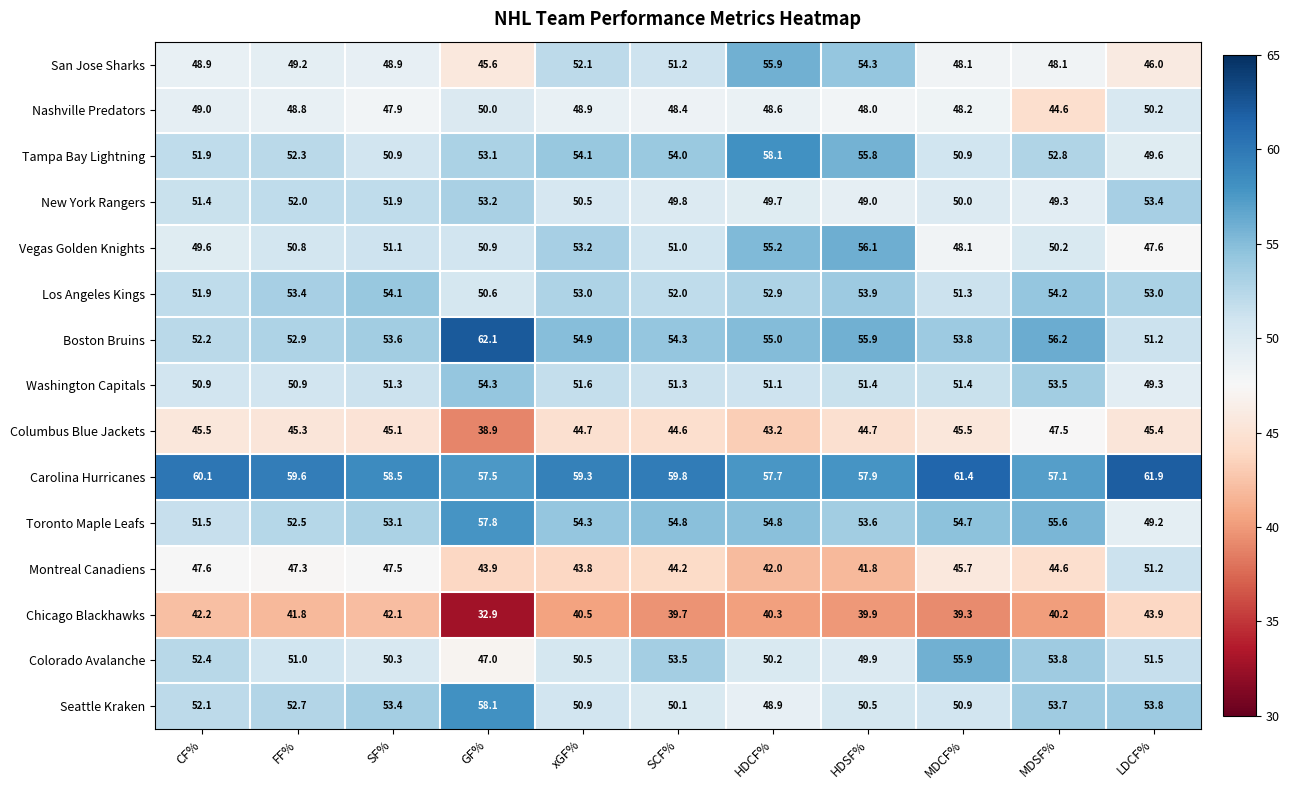

Is it true that Toronto Maple Leafs equals 54.8 at SCF%?

True